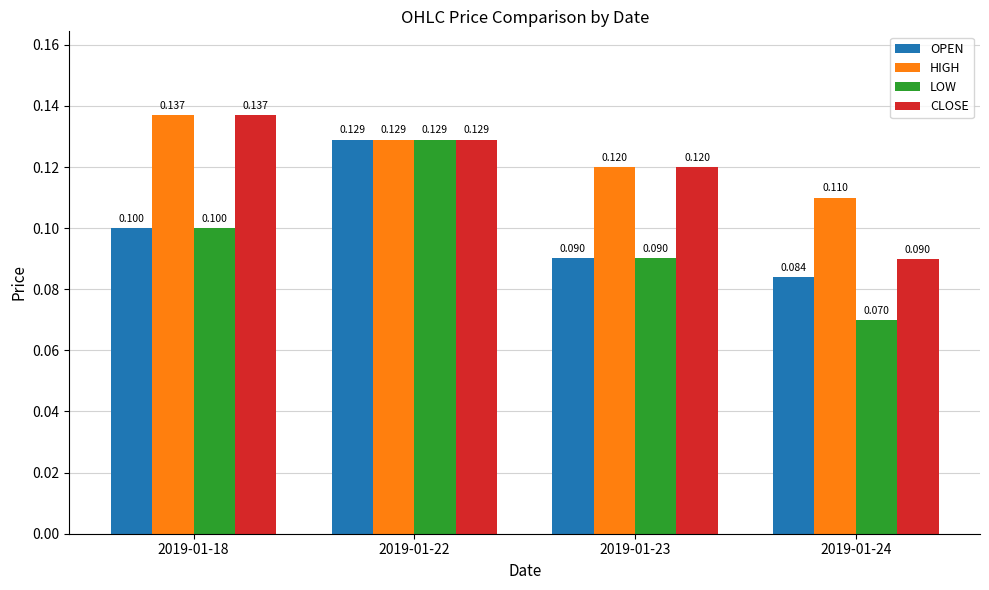

What are all the series names shown in the legend?

OPEN, HIGH, LOW, CLOSE